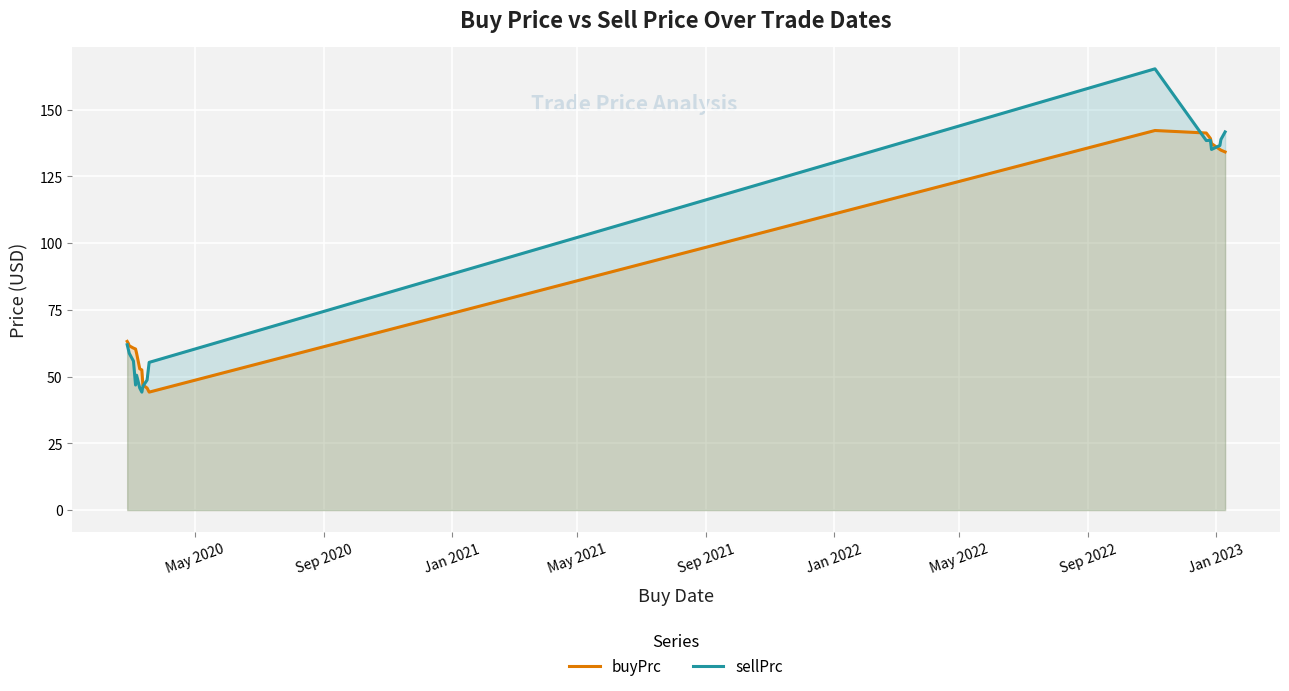

Which series has the largest range (max minus min)?

sellPrc